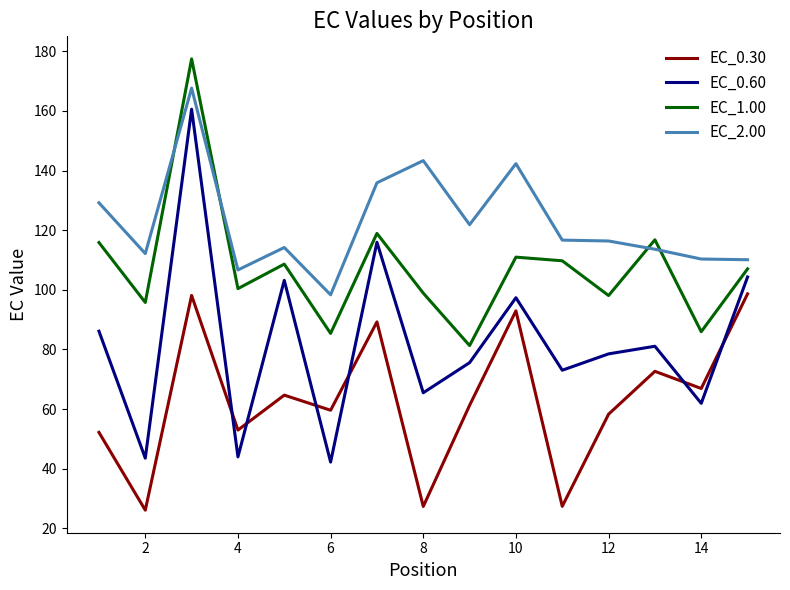

What is the difference between the maximum and minimum values in the EC_2.00 series?

69.3